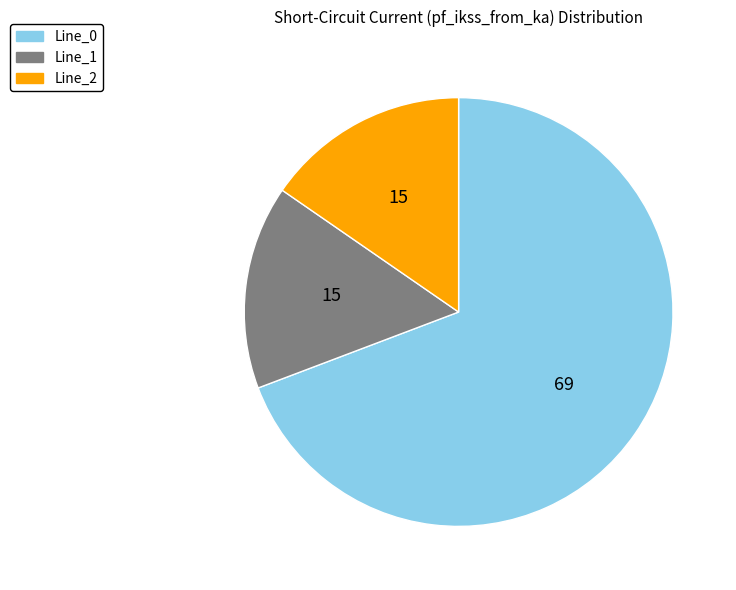

Count the number of slices in the pie.

3